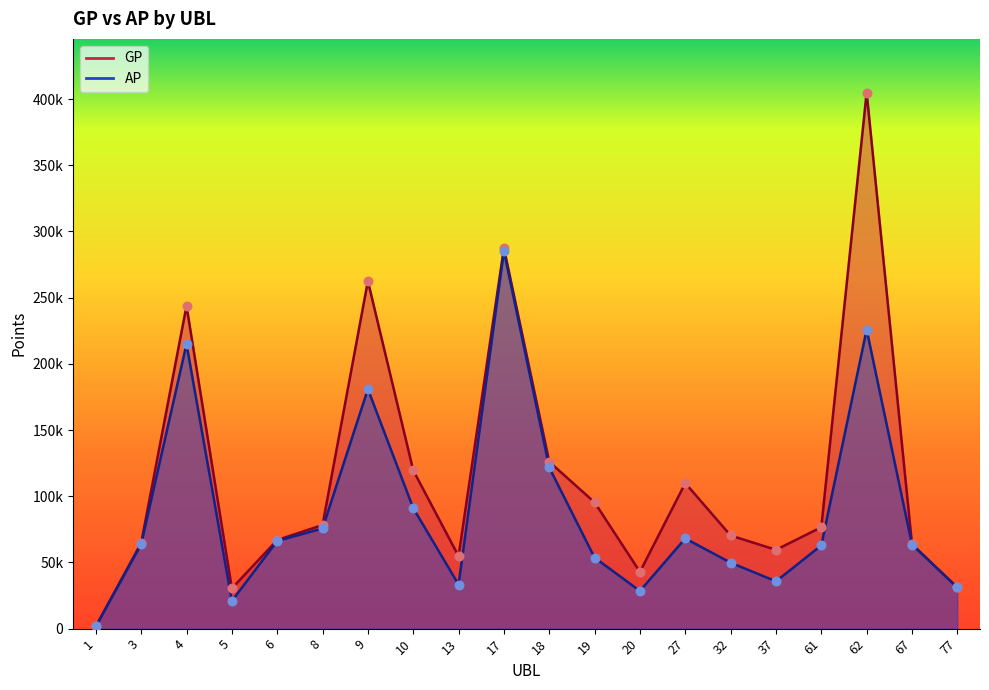

What are all the series names shown in the legend?

GP, AP